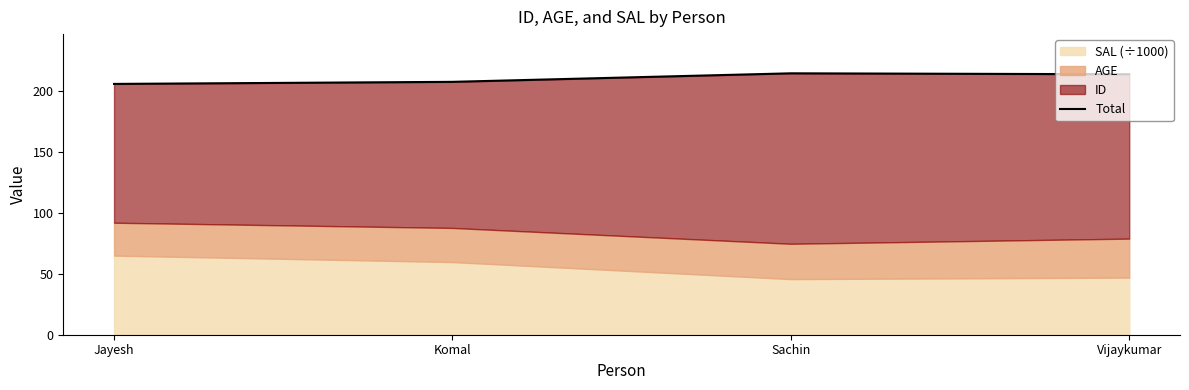

What is the label of the 3rd point from the right?

Komal